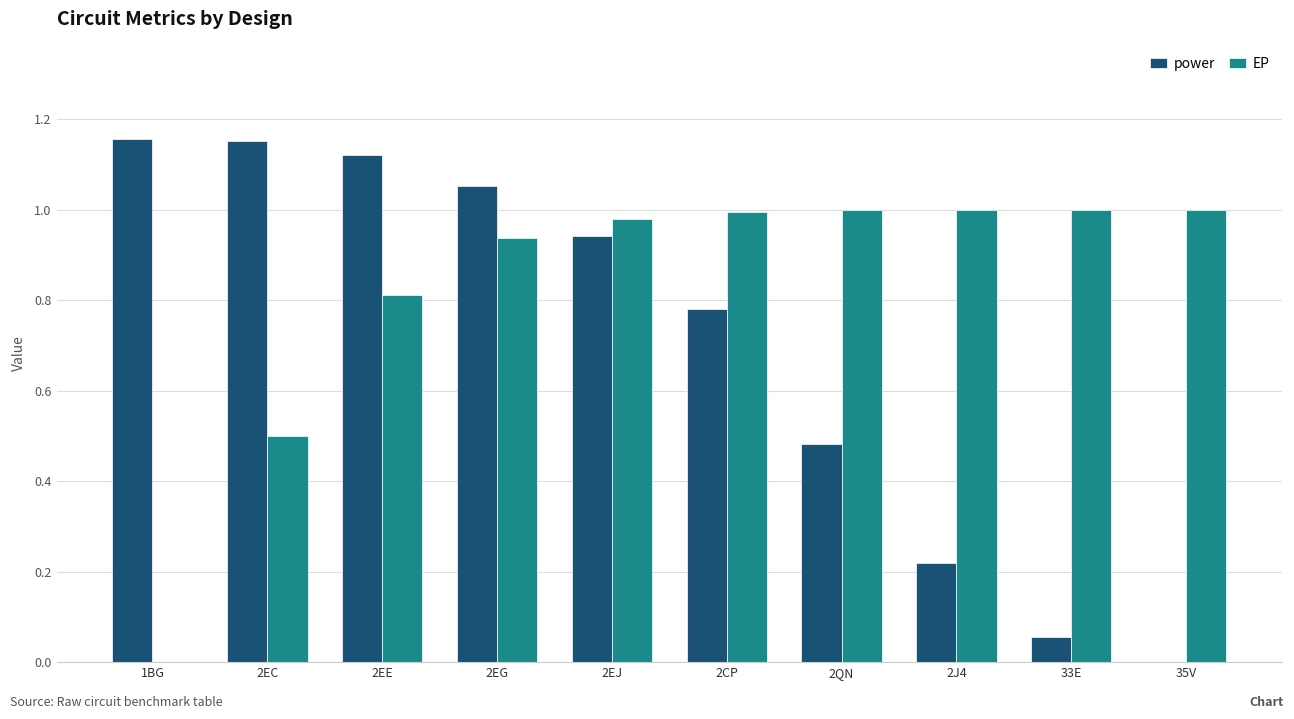

What is the sum of all EP values?

8.2